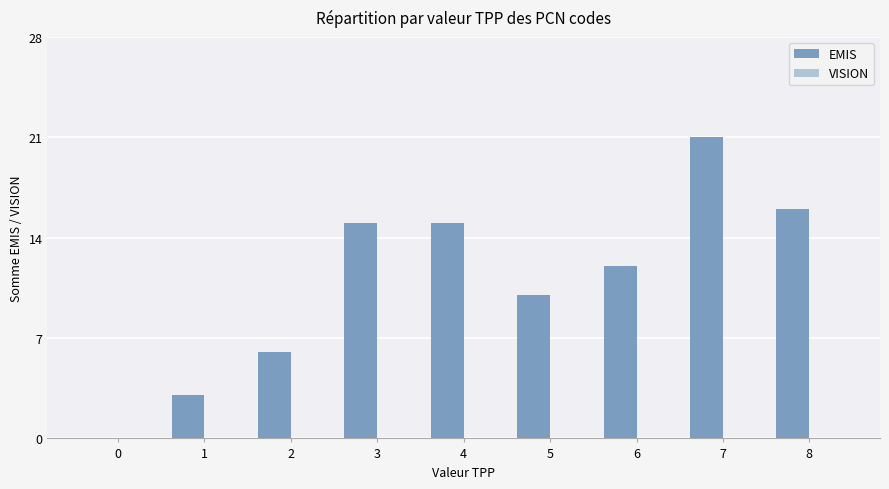

Reading left to right, transcribe all the data shown in this chart.

0=0	1=3	2=6	3=15	4=15	5=10	6=12	7=21	8=16